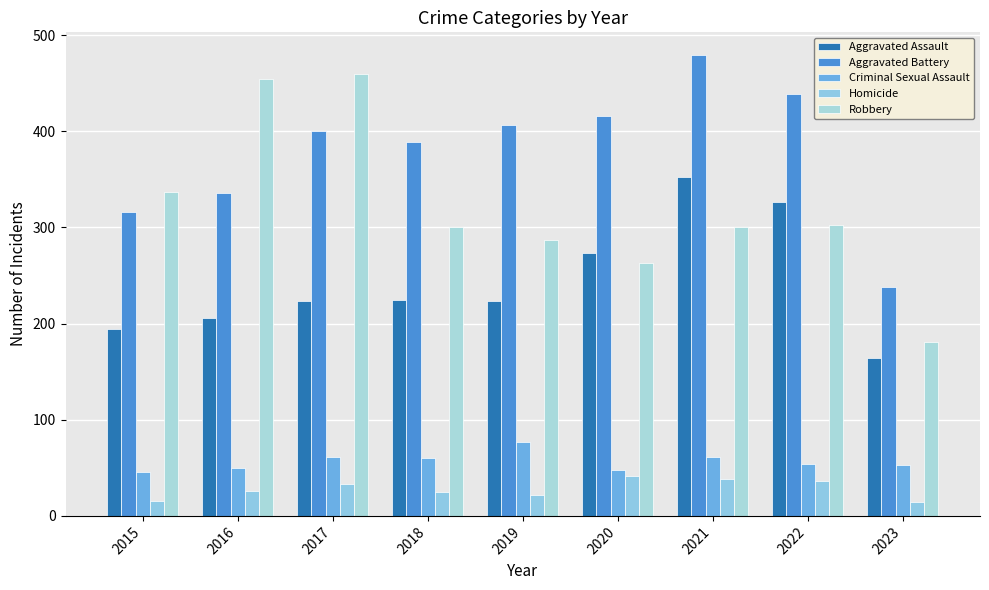

What is the highest value of the Aggravated Assault series?

352